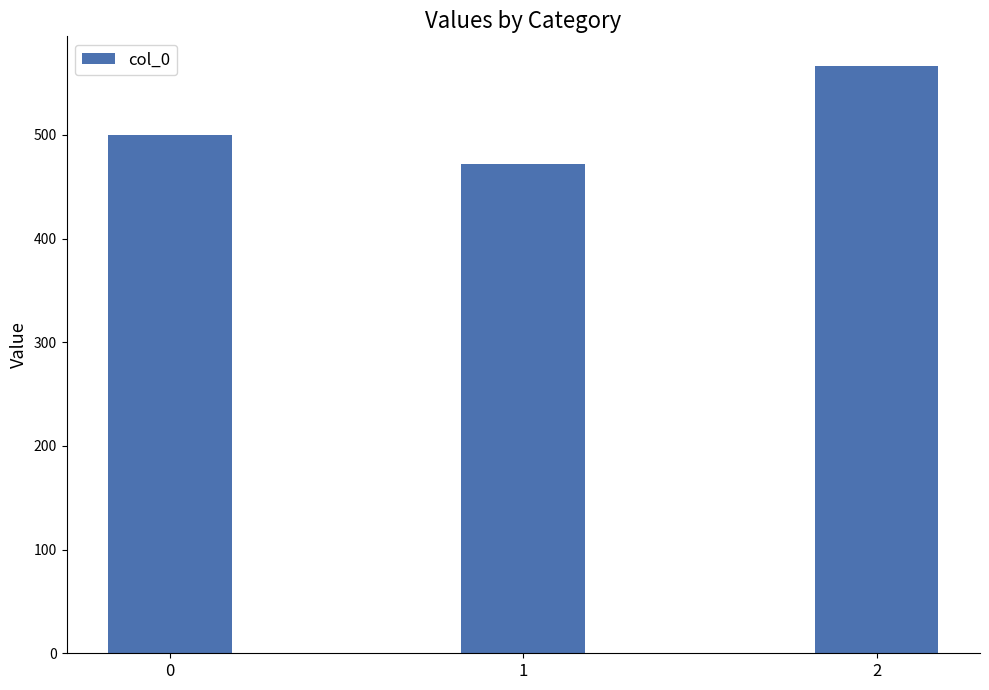

Does the chart contain stacked bars?

No